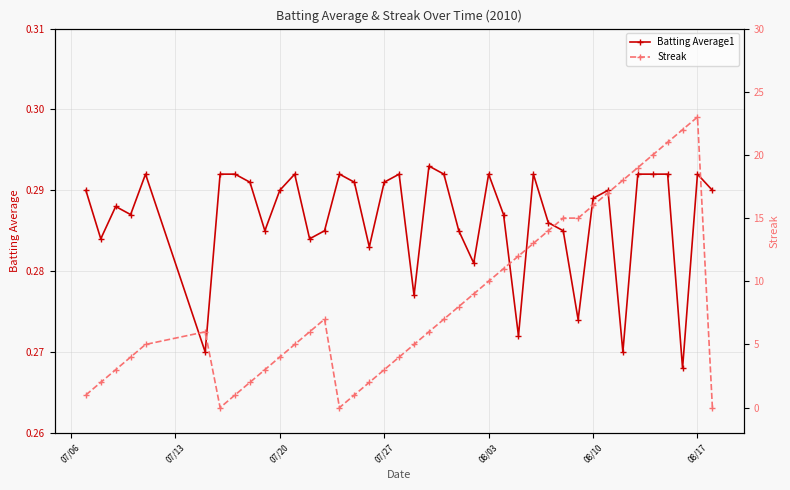

How many lines are shown in the chart?

2